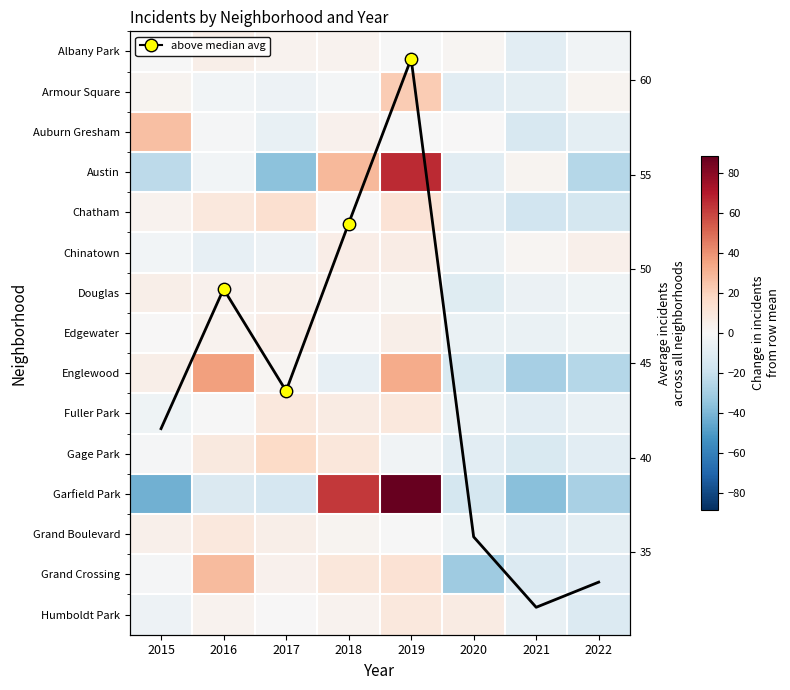

Reading left to right, what are all the values shown in this chart?

Albany Park: -0.1	4.9	2.9	2.9	-0.1	1.9	-9.1	-3.1
Armour Square: 2.4	-2.6	-4.6	-1.6	22.4	-9.6	-8.6	2.4
Auburn Gresham: 26.6	-1.4	-6.4	3.6	-0.4	0.6	-14.4	-8.4
Austin: -23.4	-2.4	-36.4	28.6	65.6	-9.4	2.6	-25.4
Chatham: 3.4	9.4	14.4	0.4	12.4	-7.6	-16.6	-15.6
Chinatown: -2.2	-7.2	-4.2	5.8	6.8	-5.2	1.8	4.8
Douglas: 5.5	3.5	4.5	3.5	2.5	-10.5	-5.5	-3.5
Edgewater: 0.1	3.1	6.1	1.1	5.1	-5.9	-5.9	-3.9
Englewood: 5.5	36.5	1.5	-7.5	32.5	-13.5	-29.5	-25.5
Fuller Park: -3.6	-0.6	9.4	7.4	9.4	-5.6	-9.6	-6.6
Gage Park: -1.1	8.9	16.9	9.9	-3.1	-9.1	-13.1	-9.1
Garfield Park: -42.6	-12.6	-14.6	62.4	88.4	-15.6	-36.6	-28.6
Grand Boulevard: 4.5	9.5	5.5	2.5	-0.5	-3.5	-9.5	-8.5
Grand Crossing: -1.1	27.9	3.9	9.9	12.9	-31.1	-12.1	-10.1
Humboldt Park: -4.8	3.2	0.2	3.2	9.2	7.2	-6.8	-11.8